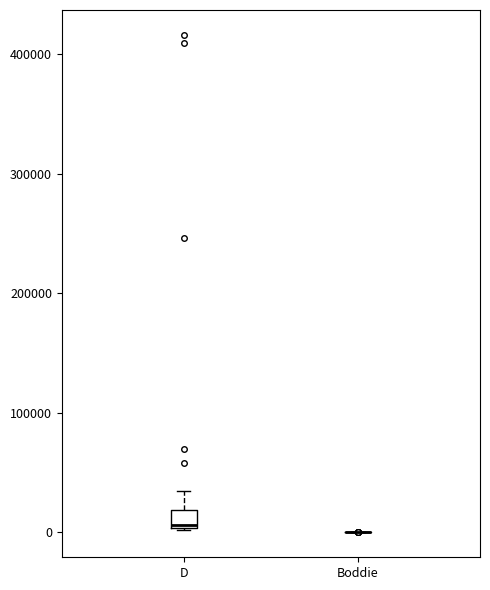

Which box is the tallest, from its lower edge to its upper edge?

D